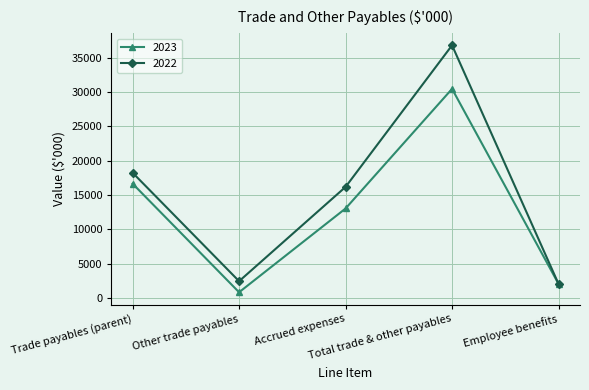

What is the difference between the second highest and minimum values in the 2023 series?

15849